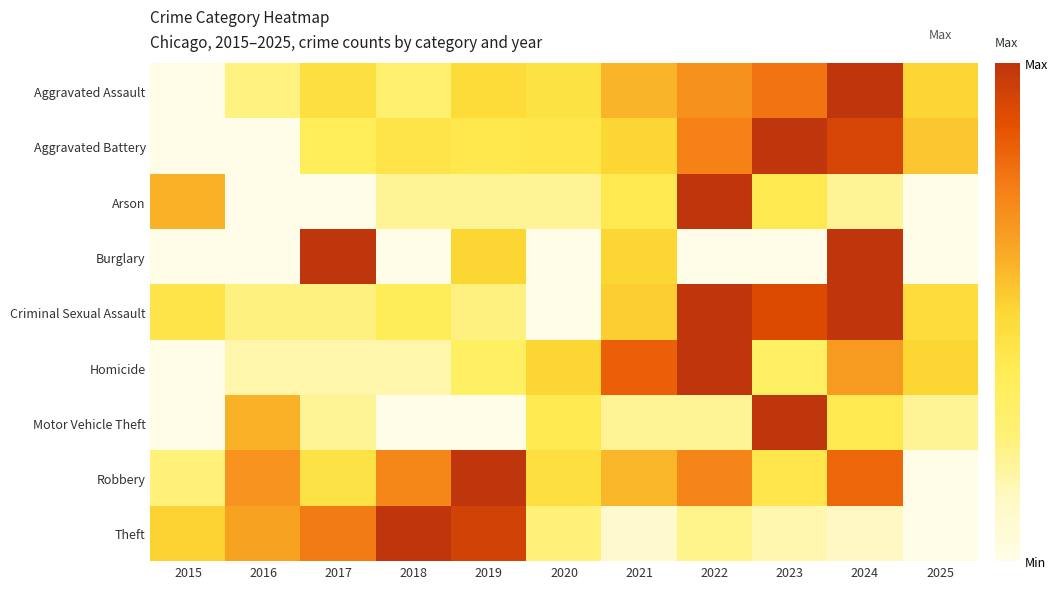

Rank the series at 2024 from highest to lowest value.

Aggravated Assault, Burglary, Criminal Sexual Assault, Aggravated Battery, Robbery, Homicide, Motor Vehicle Theft, Arson, Theft